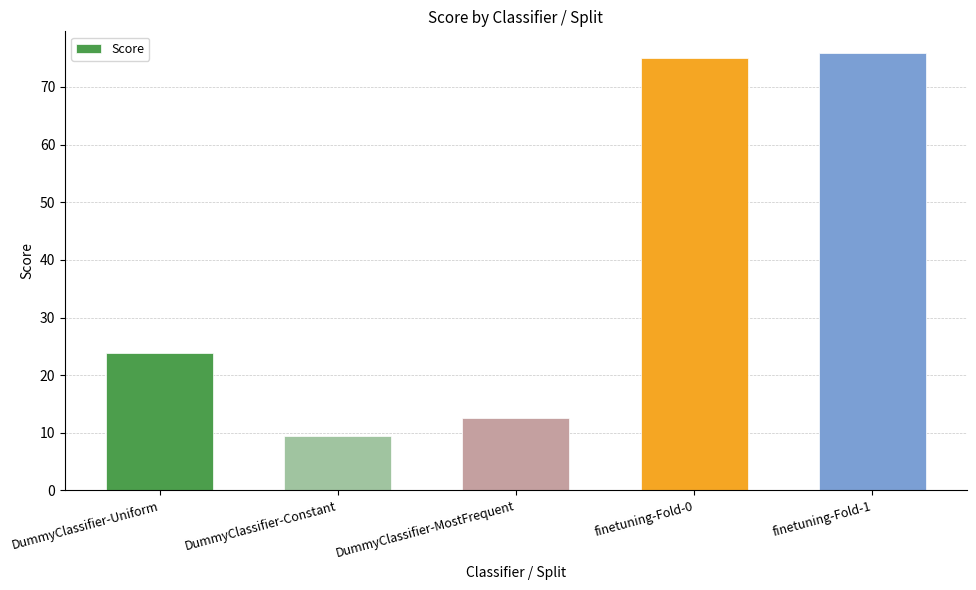

What is the maximum value shown in the chart?

75.9